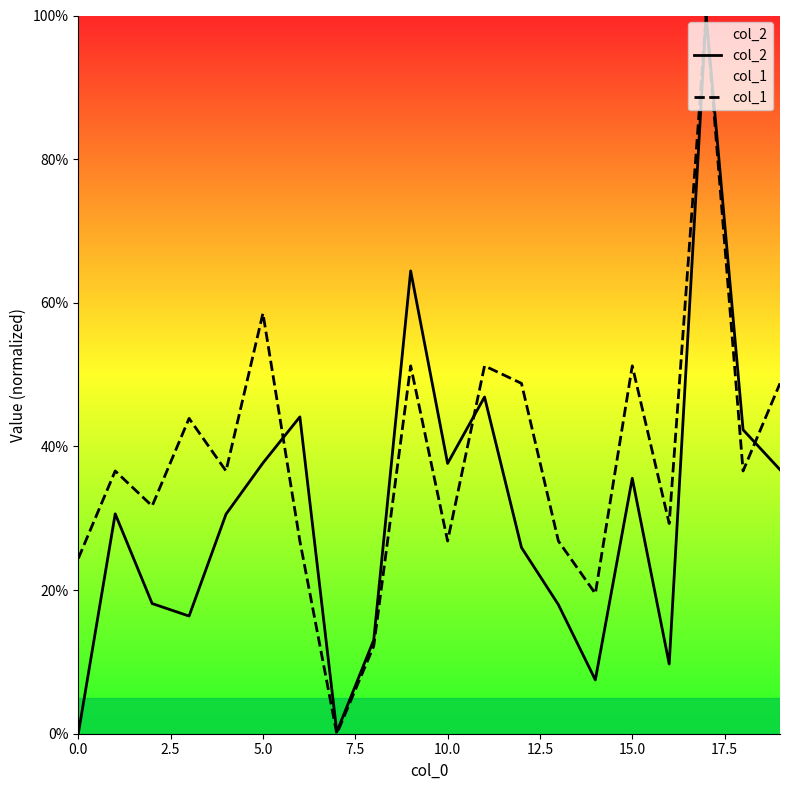

How many values in the col_2 series are below 30?

9